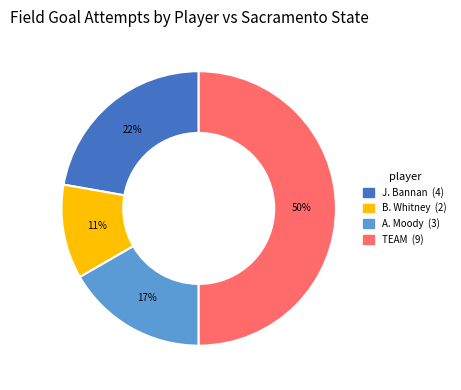

To the nearest percent, what is the difference between the largest and smallest slice percentages?

39%